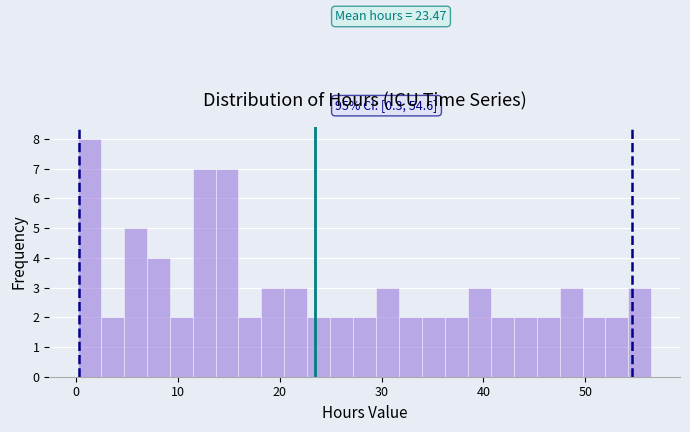

Around what value on the x-axis is the tallest bar? Give the approximate position of its centre, as read against the axis.

1